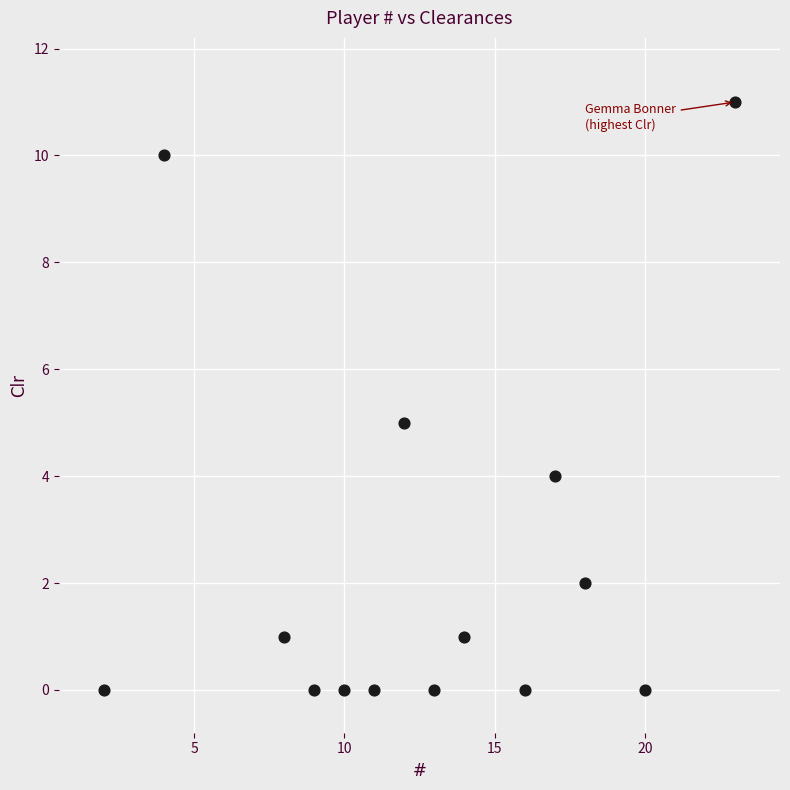

What is the range of Y values (max minus min)?

11